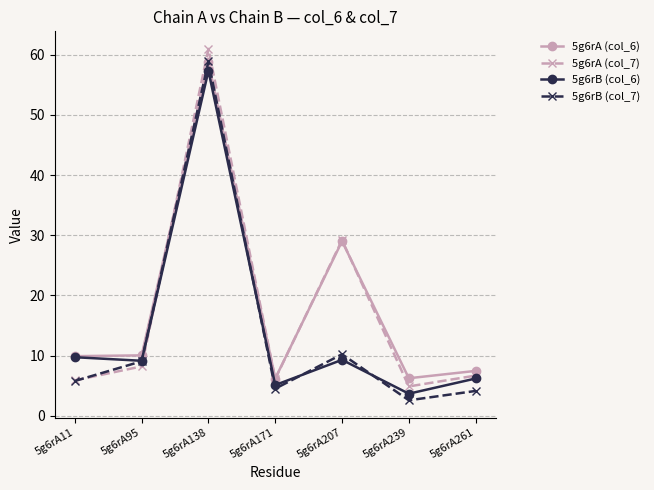

Which series changed the most between 5g6rA11 and 5g6rA95?

5g6rB (col_7)